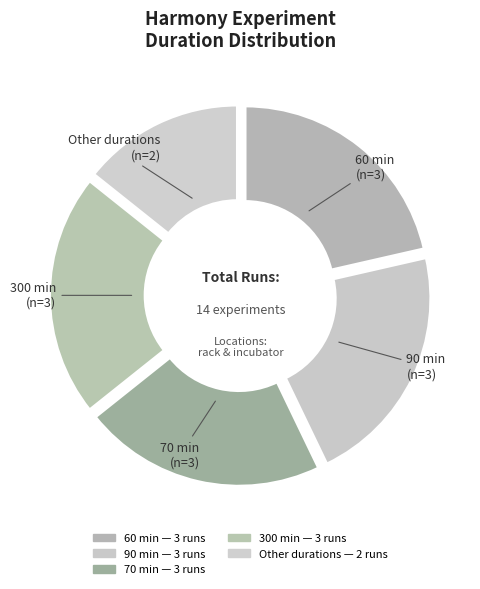

Is 60 min the majority of the pie?

No